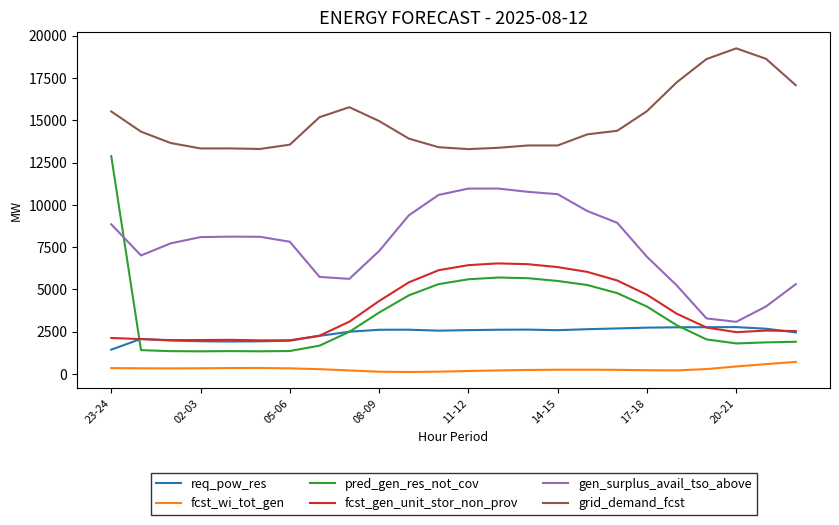

True or false: grid_demand_fcst and gen_surplus_avail_tso_above intersect in this chart.

False